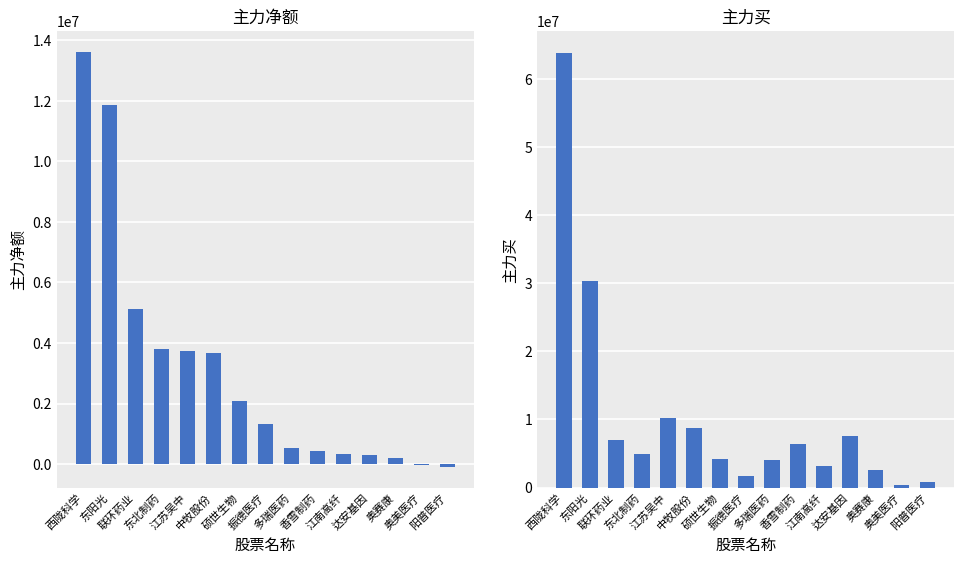

What value does the 主力买 series have at 振德医疗?

1676090